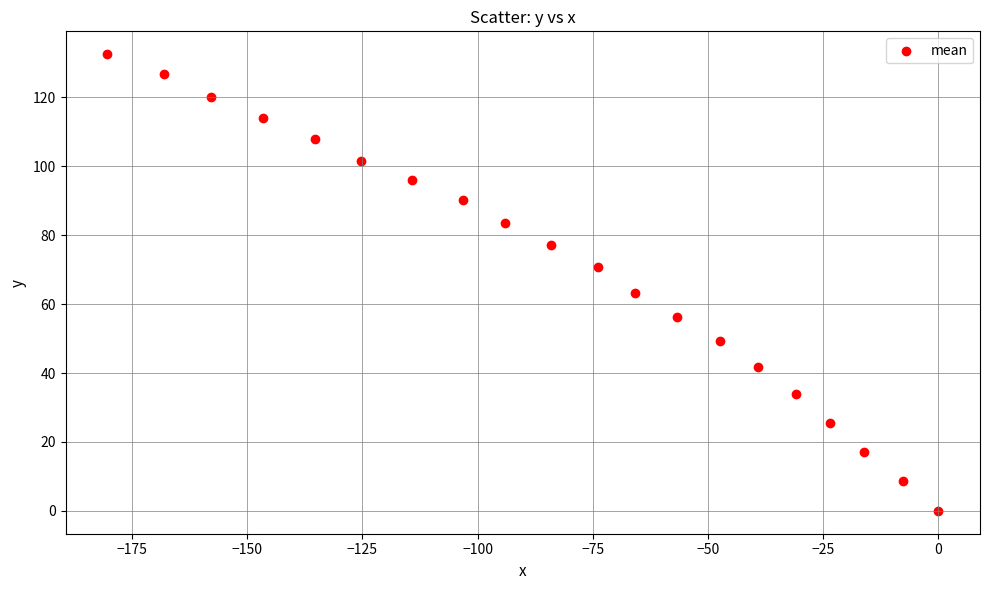

What is the range of X values (max minus min)?

180.4